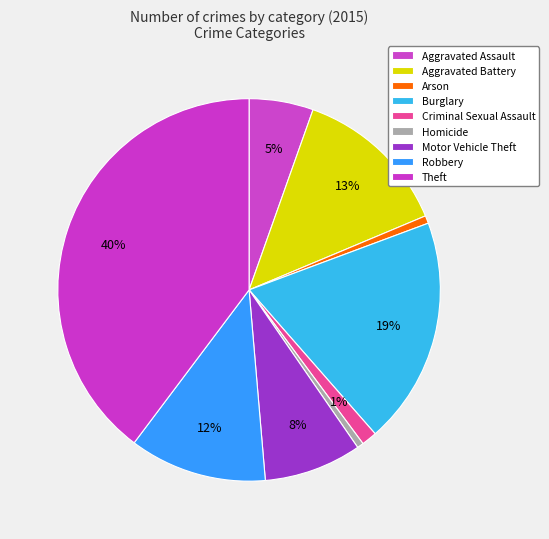

To the nearest percent, what is the difference between the Motor Vehicle Theft and Aggravated Battery slice percentages?

5%